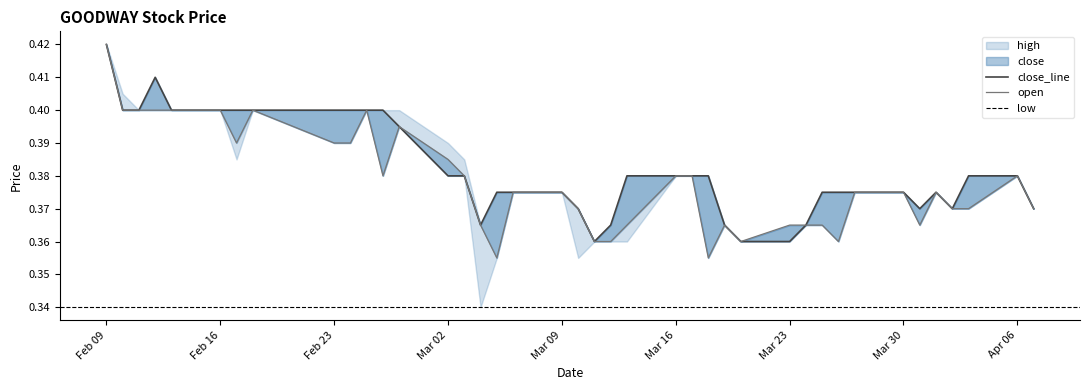

At which category is the sum across all series the highest?

Feb 09